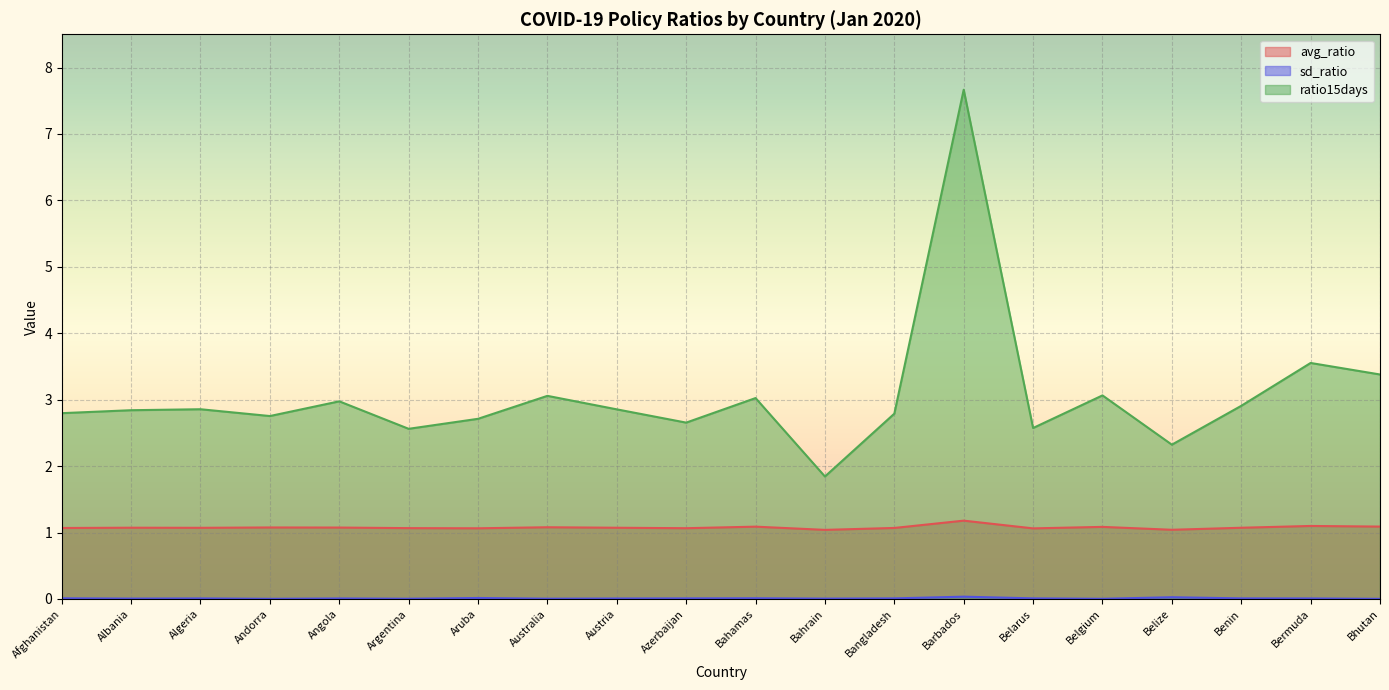

Between Algeria and Australia, which series saw the biggest shift?

ratio15days